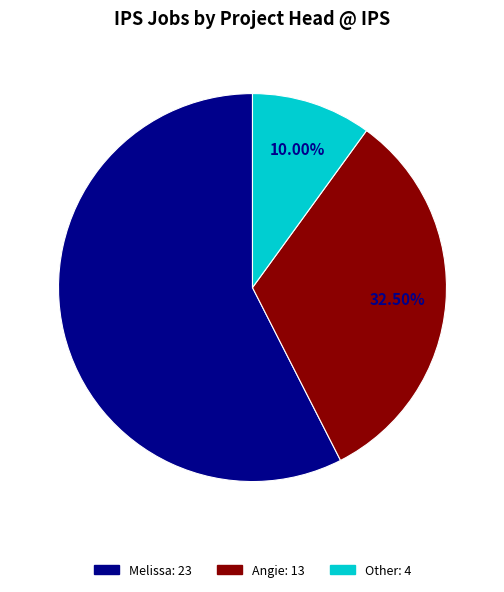

Rank the categories by value from highest to lowest.

Melissa, Angie, Other